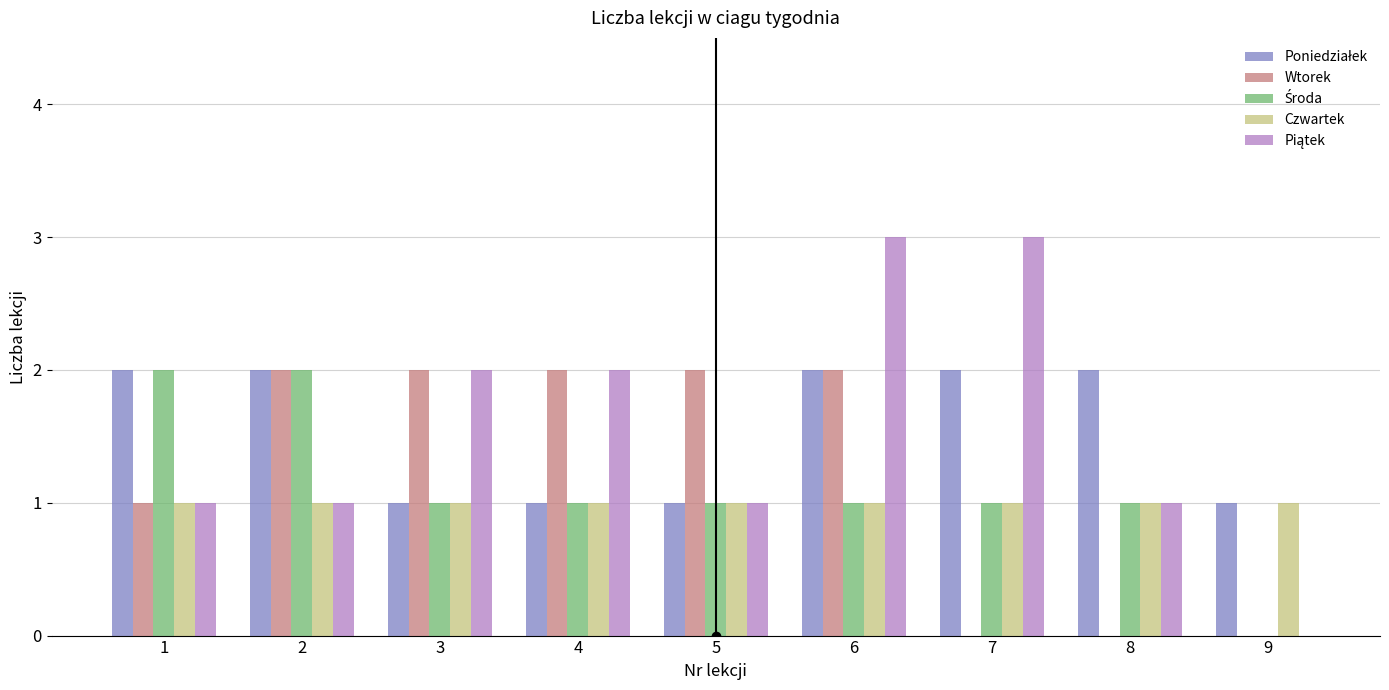

At which category is the sum across all series the highest?

6